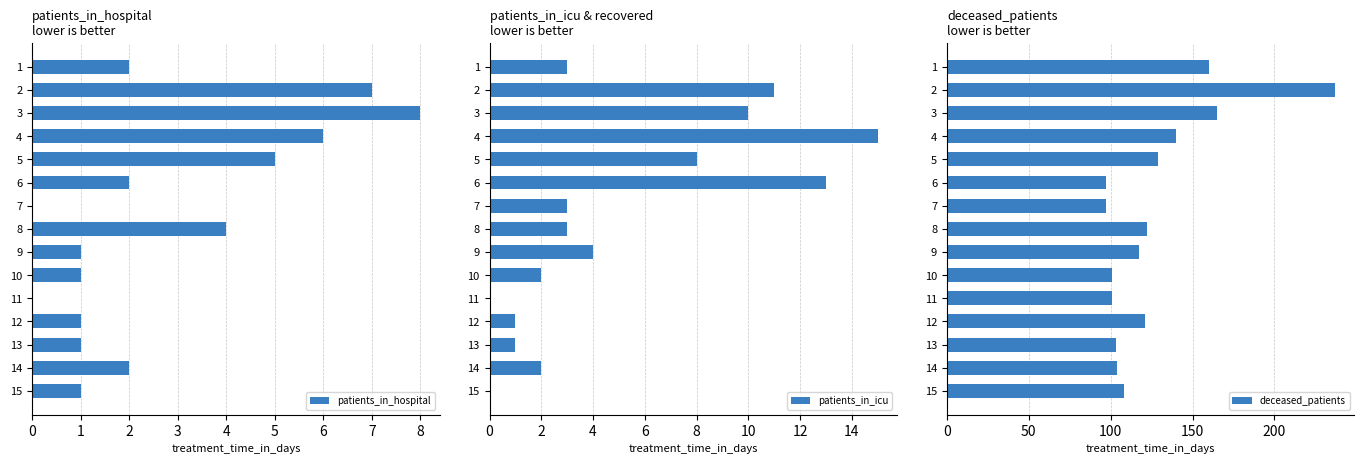

What is the sum of the patients_in_hospital values at 10 and 14?

3